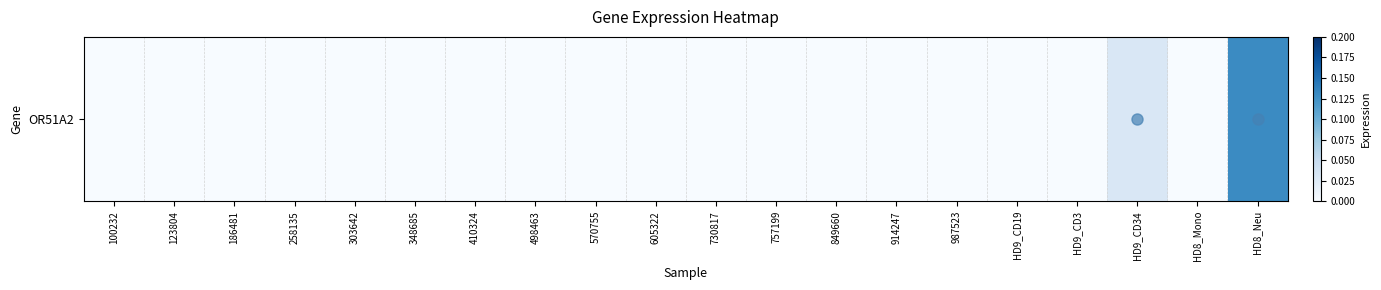

Reading left to right, list all the values displayed in this chart.

100232=0.0	123804=0.0	186481=0.0	258135=0.0	303642=0.0	348685=0.0	410324=0.0	498463=0.0	570755=0.0	605322=0.0	730817=0.0	757199=0.0	849660=0.0	914247=0.0	987523=0.0	HD9_CD19=0.0	HD9_CD3=0.0	HD9_CD34=0.0	HD8_Mono=0.0	HD8_Neu=0.1